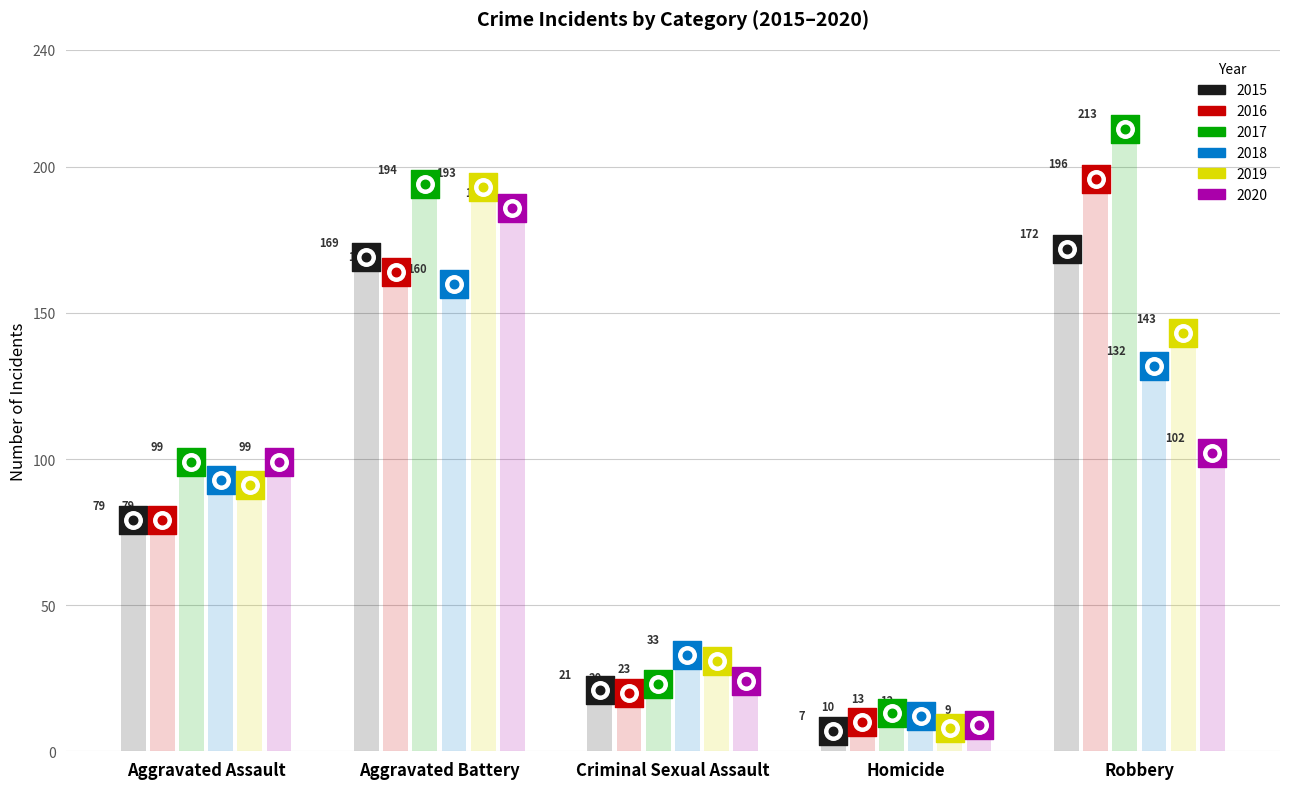

Which series has the largest total across all categories?

2017